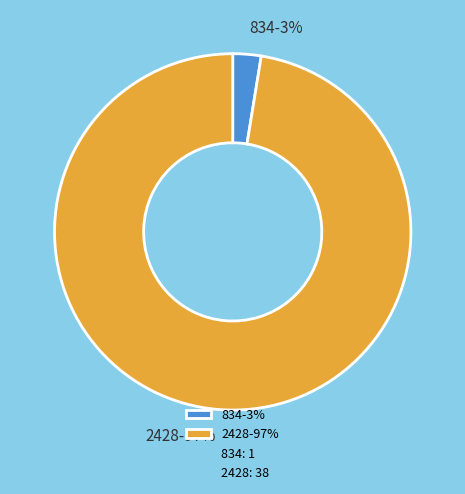

To the nearest percent, what is the combined percentage of 834 and 2428?

100%